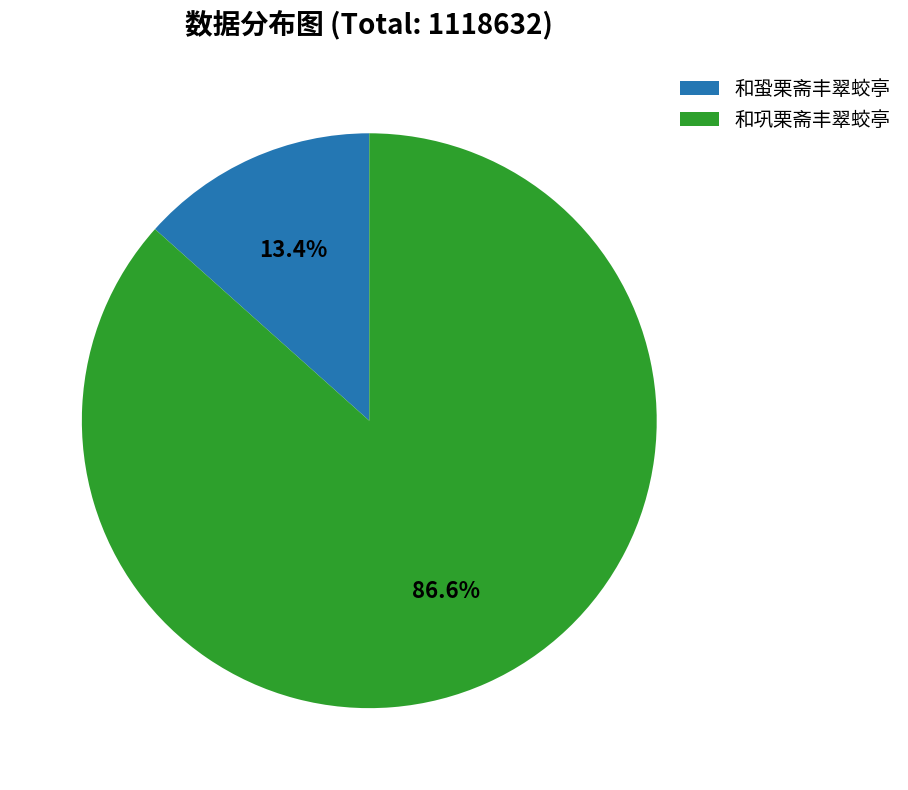

Which category has the smallest portion of the pie?

和蛩栗斋丰翠蛟亭